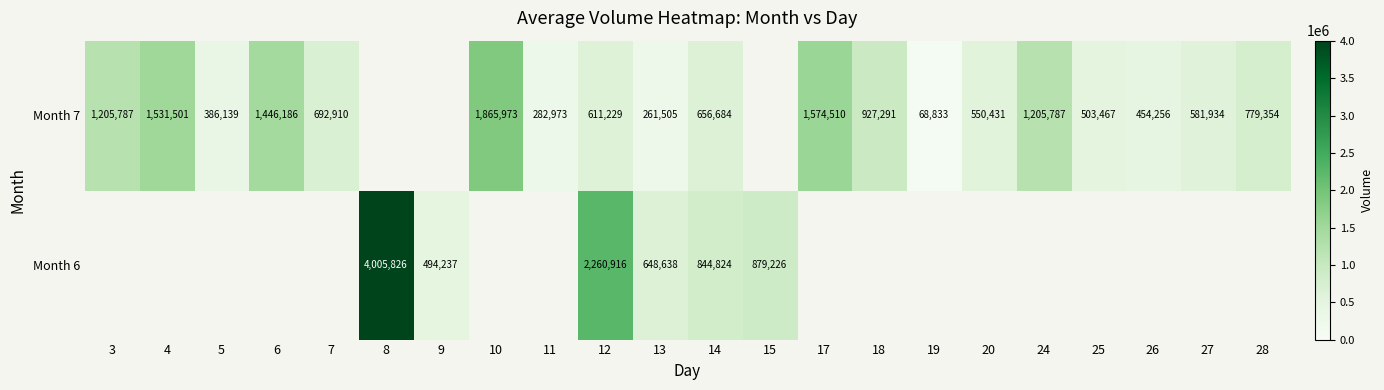

What is the difference between the highest and lowest values at 13?

387133